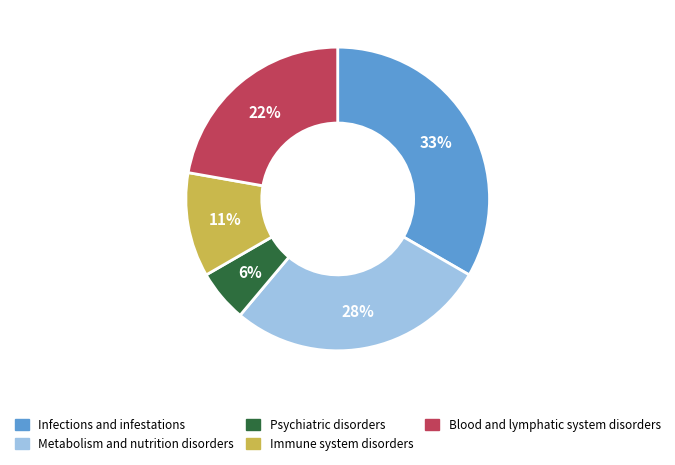

What is the largest slice in the pie chart?

Infections and infestations